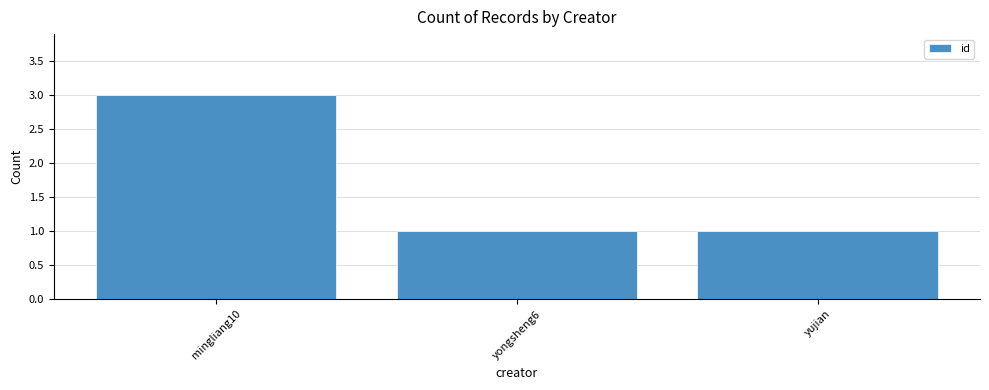

What is the value of the 1st bar from the left?

3